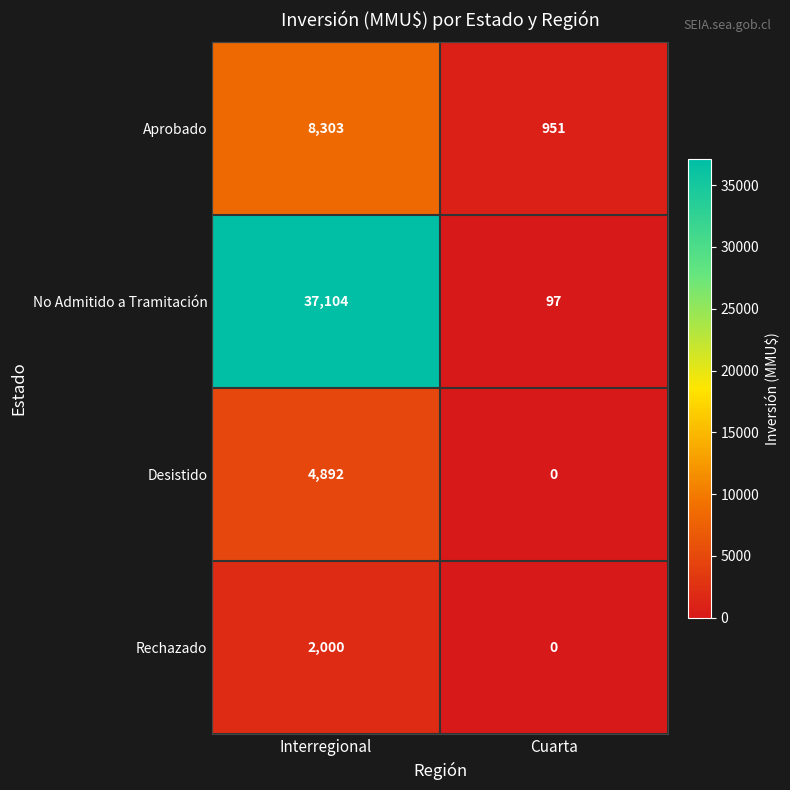

Which series has the widest spread of values?

No Admitido a Tramitación